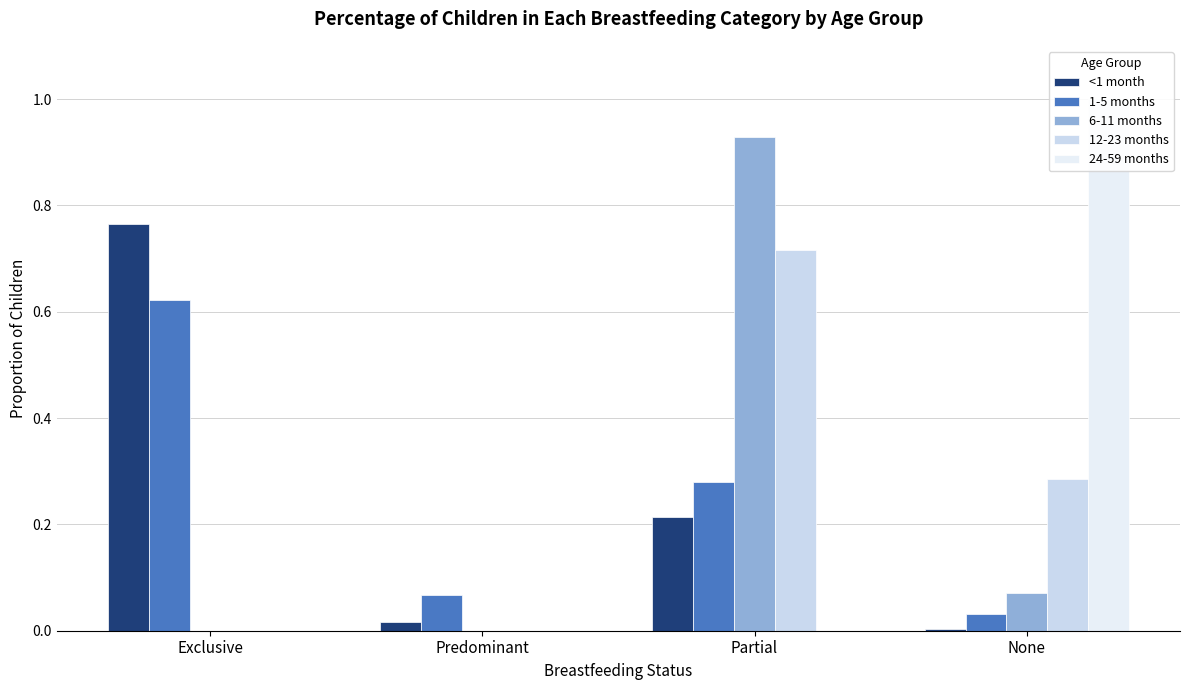

What position from the left is Exclusive?

1